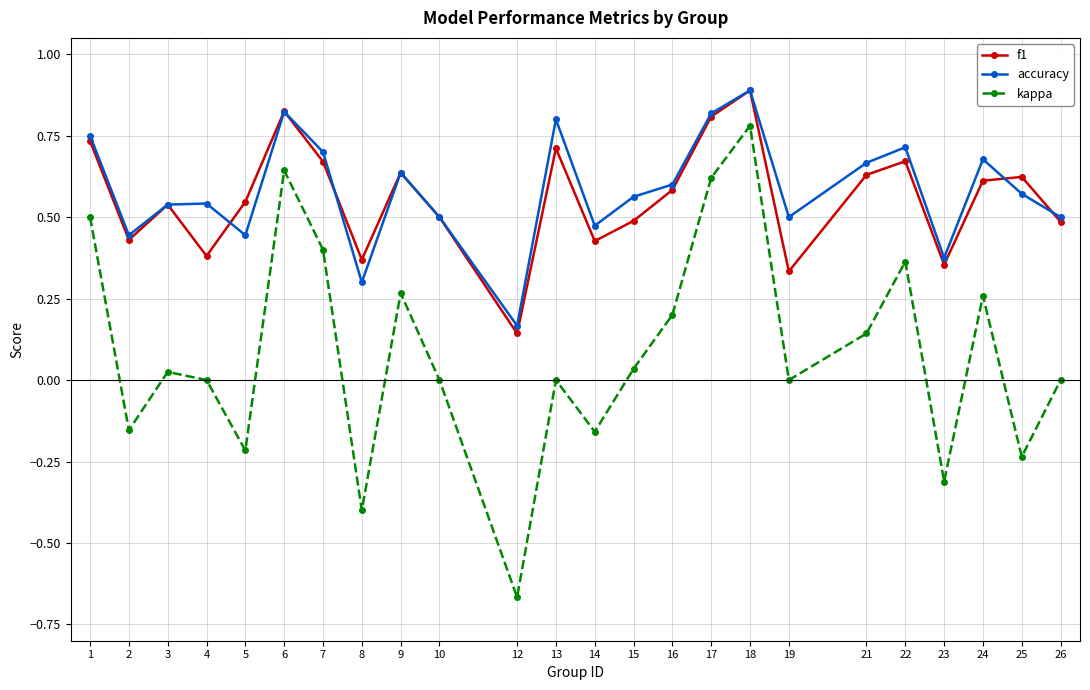

At which category does f1 reach its first local valley?

2